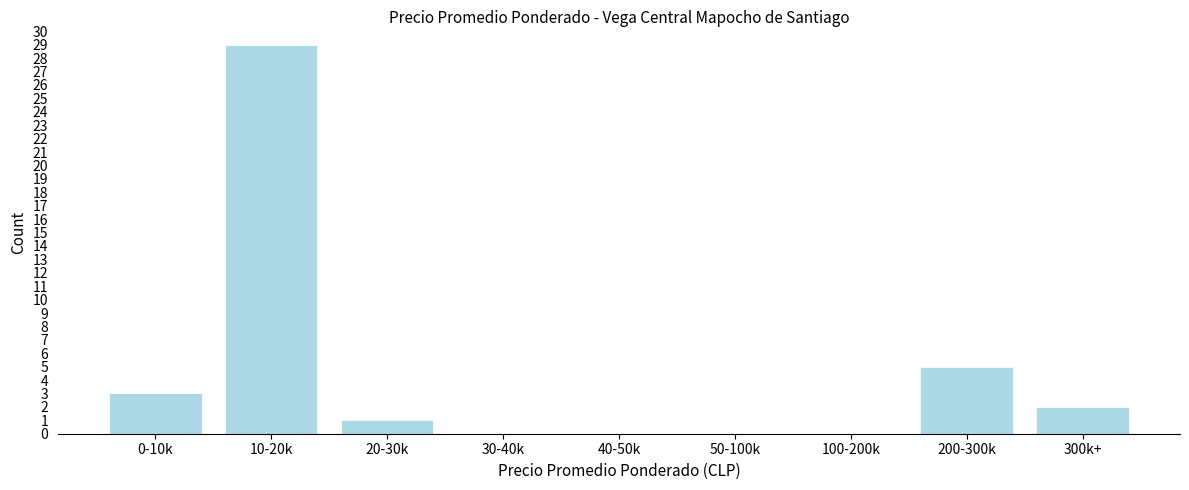

Reading left to right, list all the values displayed in this chart.

0-10k=3	10-20k=29	20-30k=1	30-40k=0	40-50k=0	50-100k=0	100-200k=0	200-300k=5	300k+=2